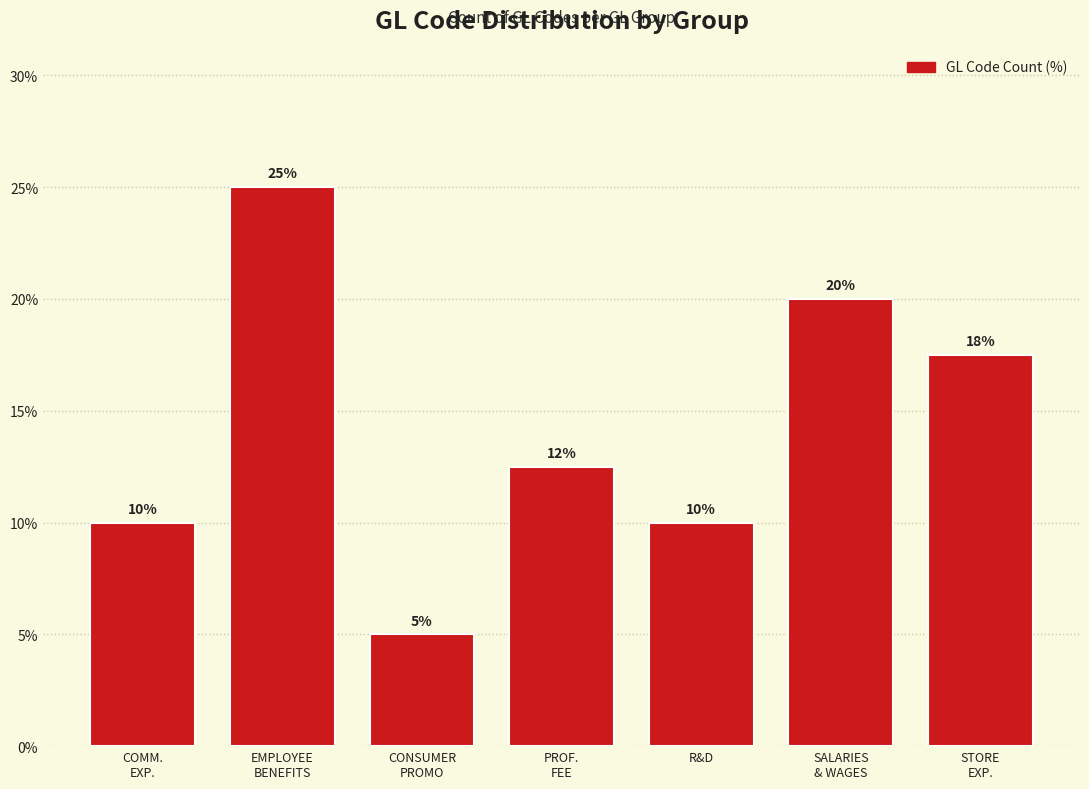

What is the value of the 3rd bar from the left?

5.0